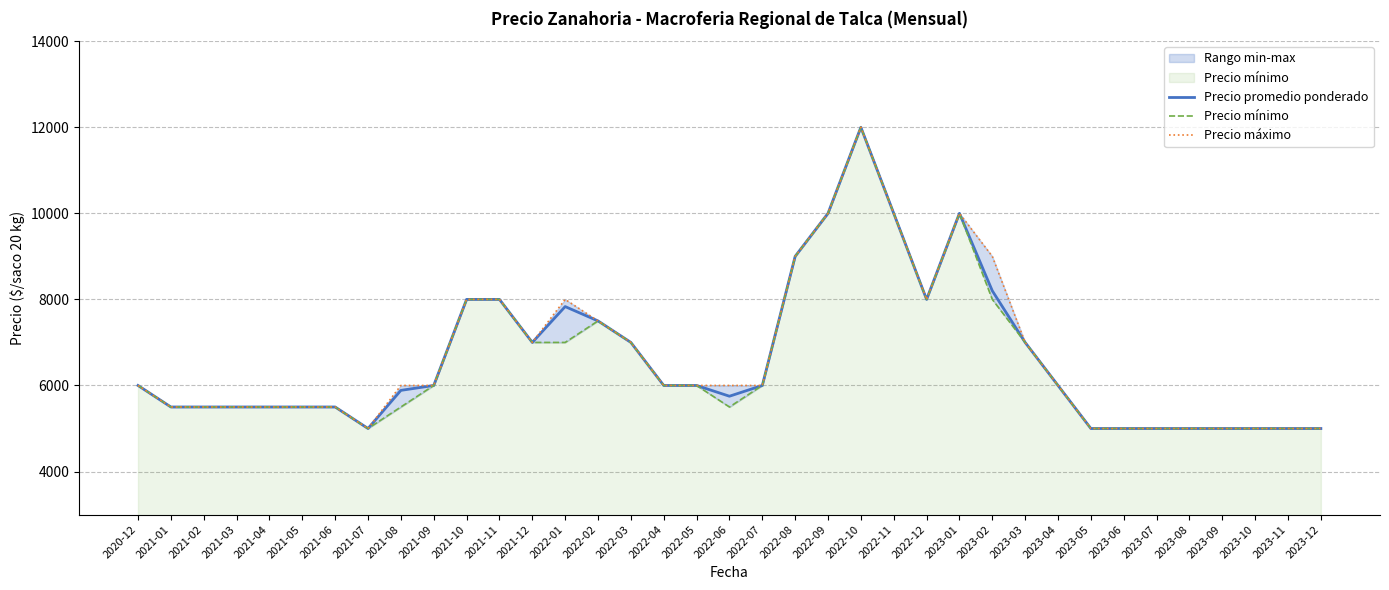

Rank the categories by Precio mínimo value from lowest to highest.

2021-07, 2023-05, 2023-06, 2023-07, 2023-08, 2023-09, 2023-10, 2023-11, 2023-12, 2021-01, 2021-02, 2021-03, 2021-04, 2021-05, 2021-06, 2021-08, 2022-06, 2020-12, 2021-09, 2022-04, 2022-05, 2022-07, 2023-04, 2021-12, 2022-01, 2022-03, 2023-03, 2022-02, 2021-10, 2021-11, 2022-12, 2023-02, 2022-08, 2022-09, 2022-11, 2023-01, 2022-10